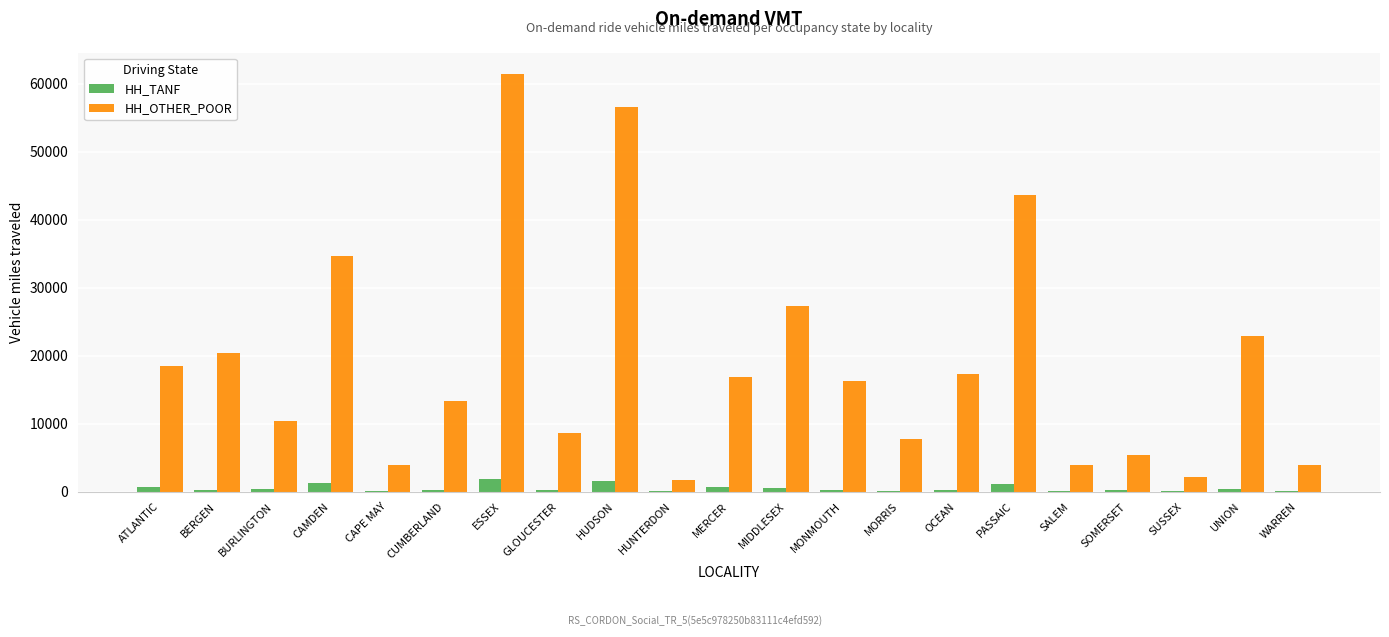

Does the chart contain stacked bars?

No